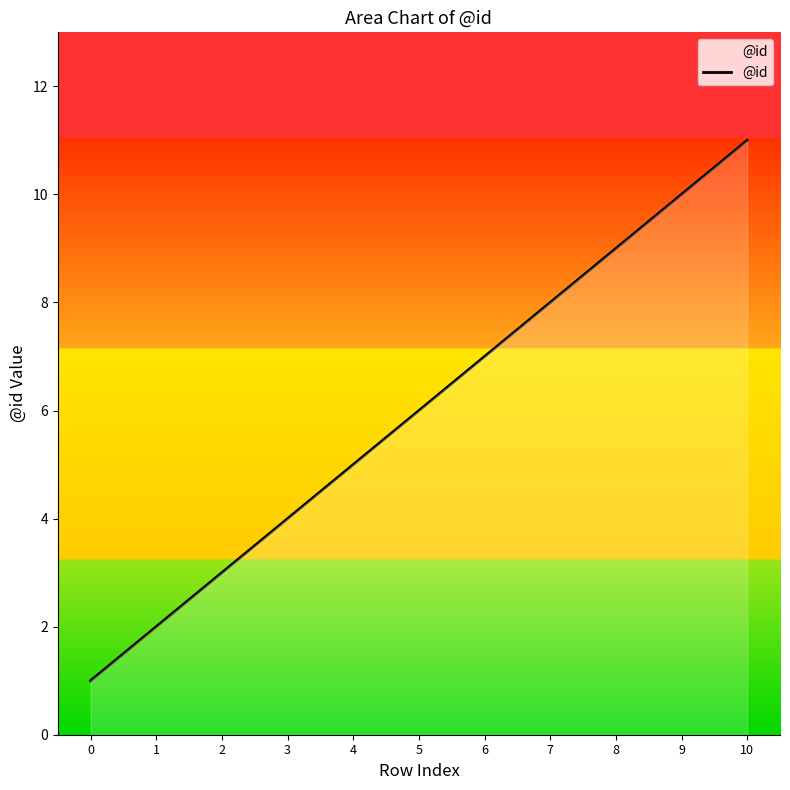

Count the number of categories in the chart.

11